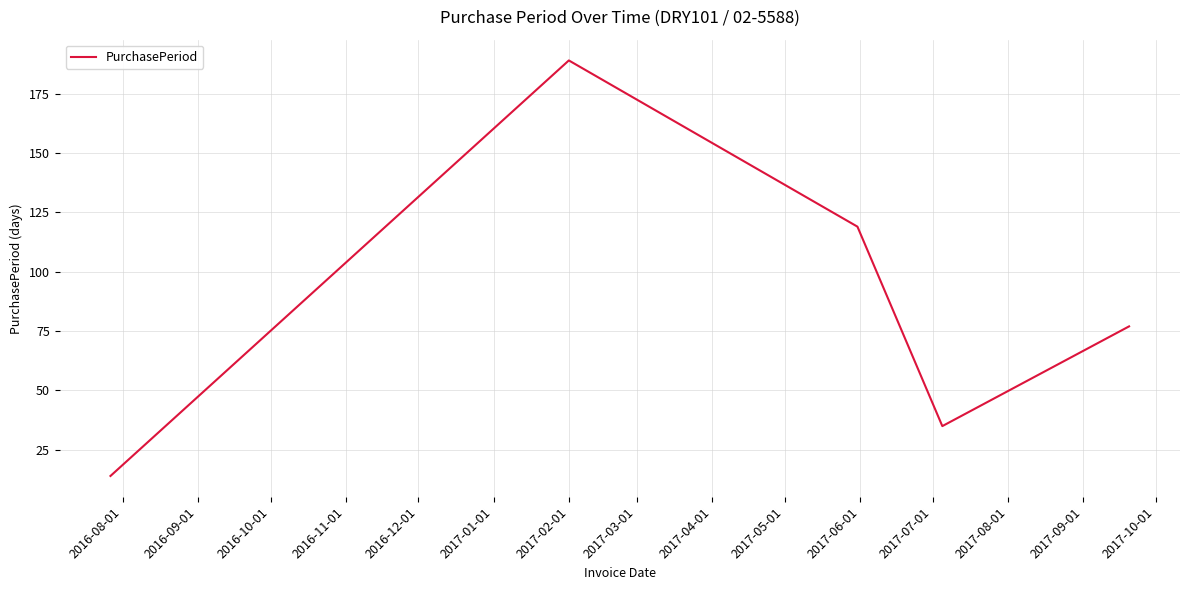

Reading right to left, list all the values displayed in this chart.

77	35	119	189	14